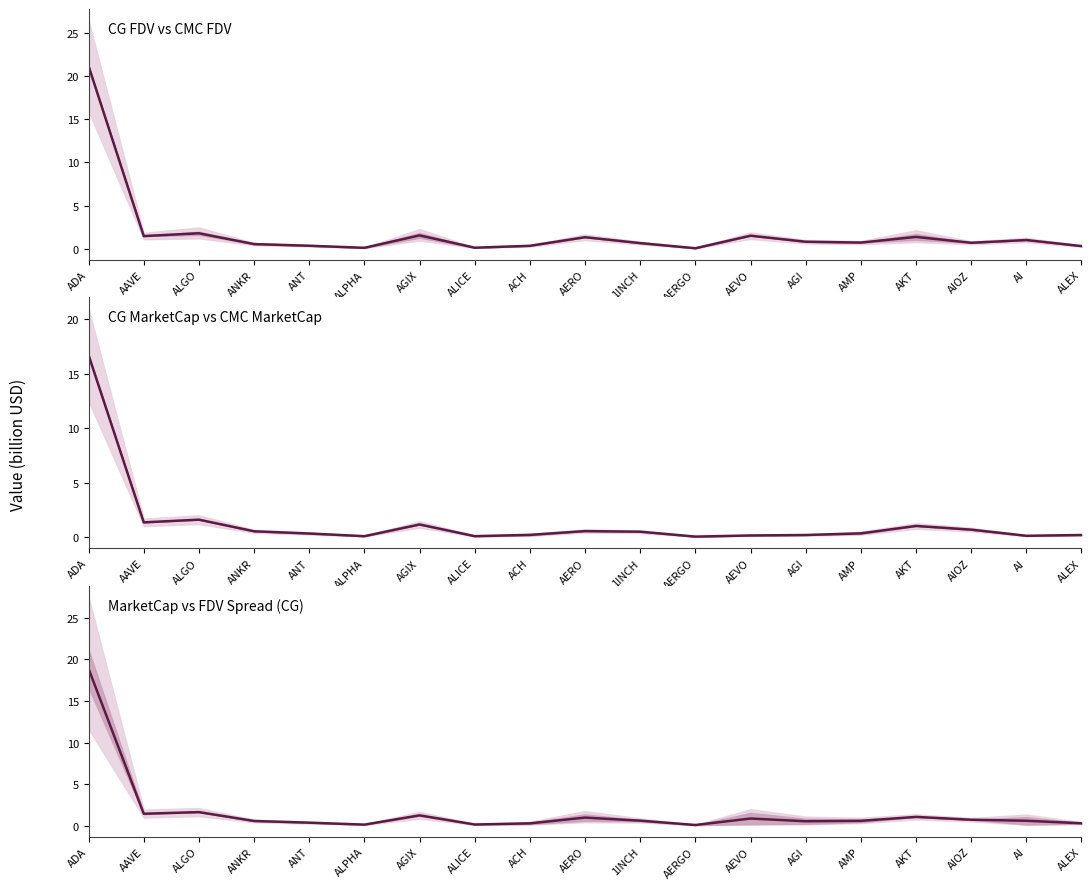

The value at AGI is 0.5. True or false?

True